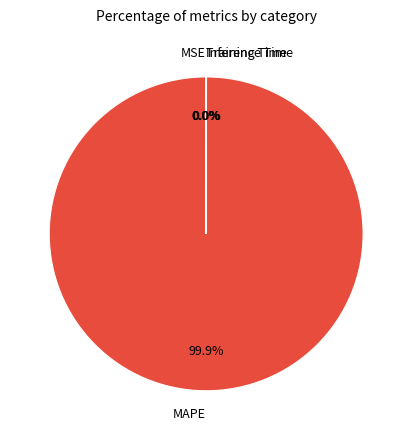

Which category has the biggest portion of the pie?

MAPE